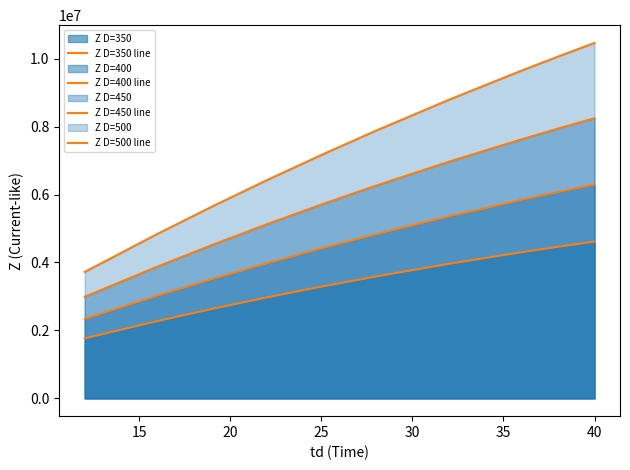

True or false: Z D=450 line has more than 1 points higher than both neighbors.

False